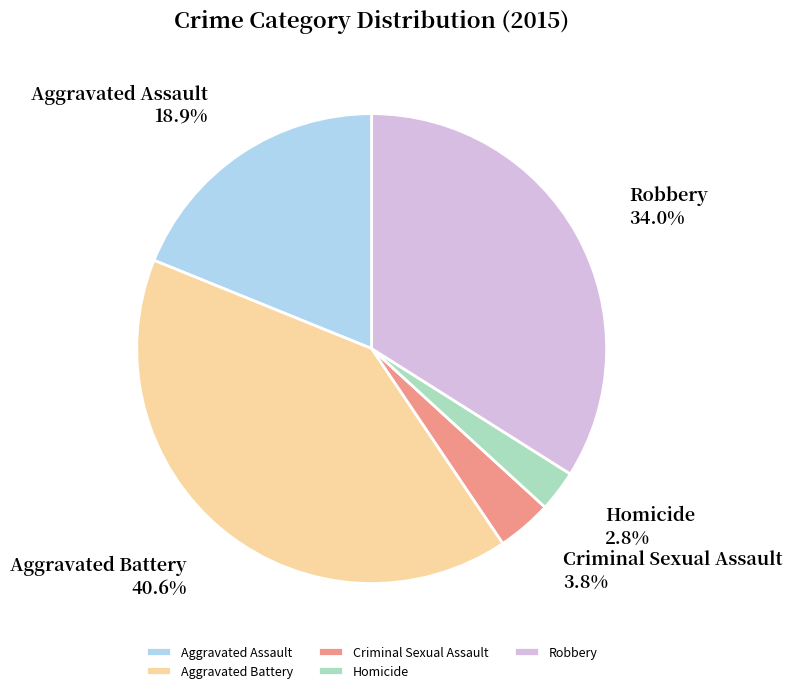

What is the largest slice in the pie chart?

Aggravated Battery